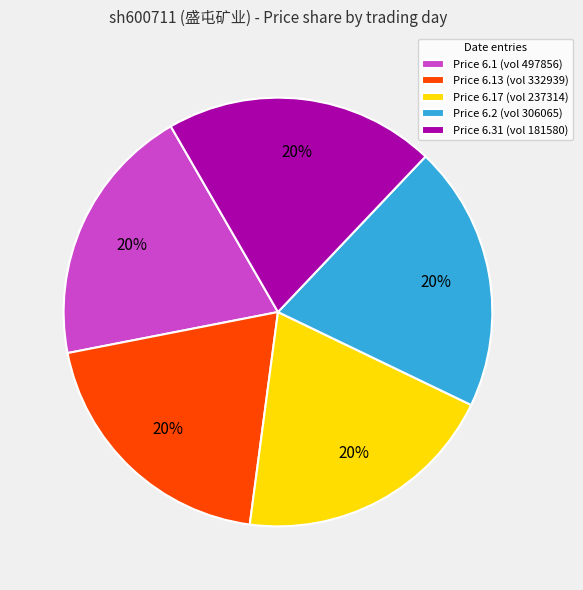

What is the ratio of the value at Price 6.17 (vol 237314) to the value at Price 6.31 (vol 181580)?

1.0